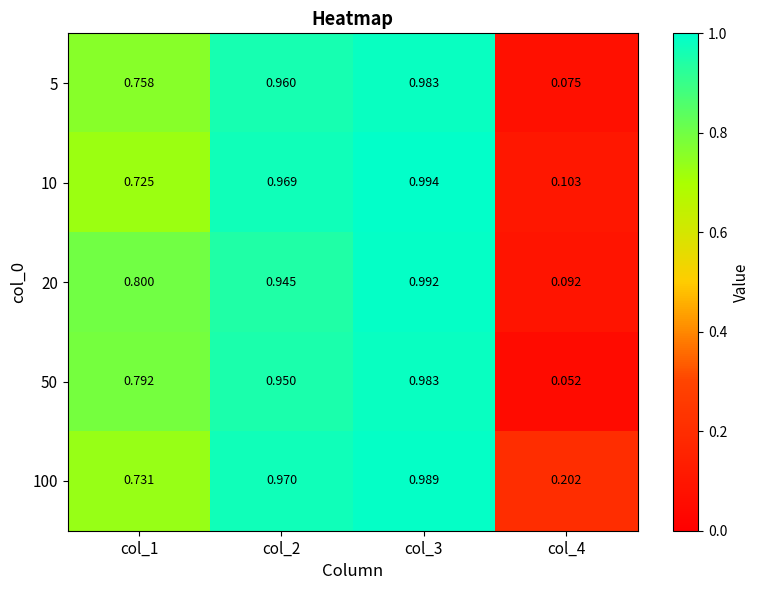

Is the value of 10 at col_3 greater than the value of 20 at col_1?

Yes